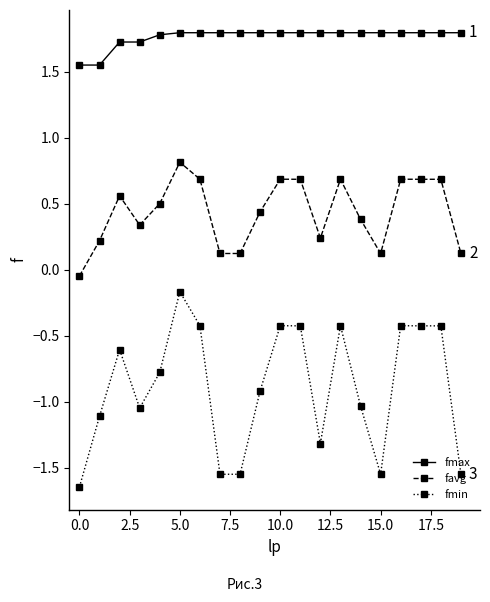

What is the highest value of the favg series?

0.8